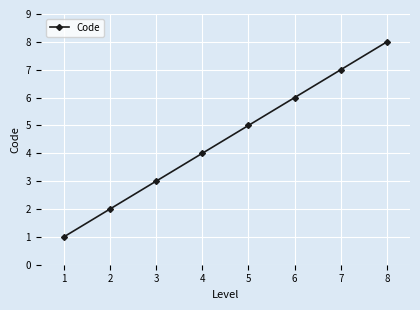

List the labels in order of value, smallest first.

1, 2, 3, 4, 5, 6, 7, 8